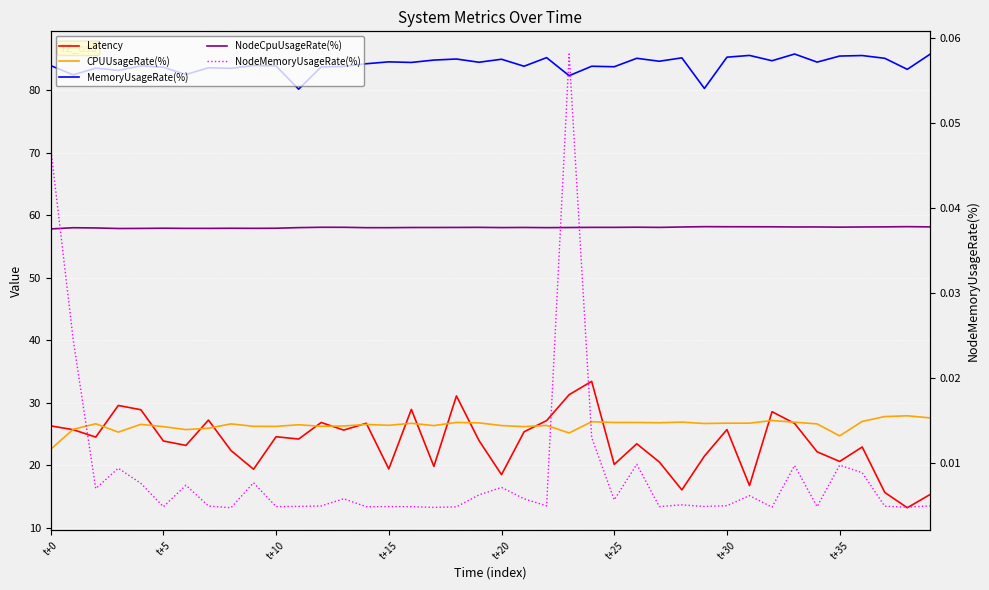

Which series has the widest spread of values?

Latency